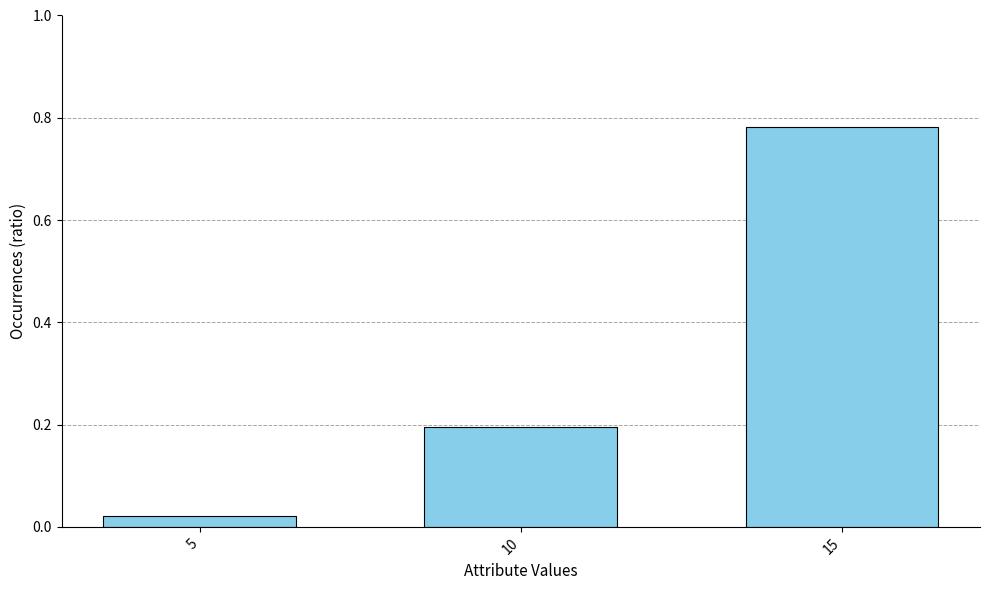

What is the sum of all values?

1.0